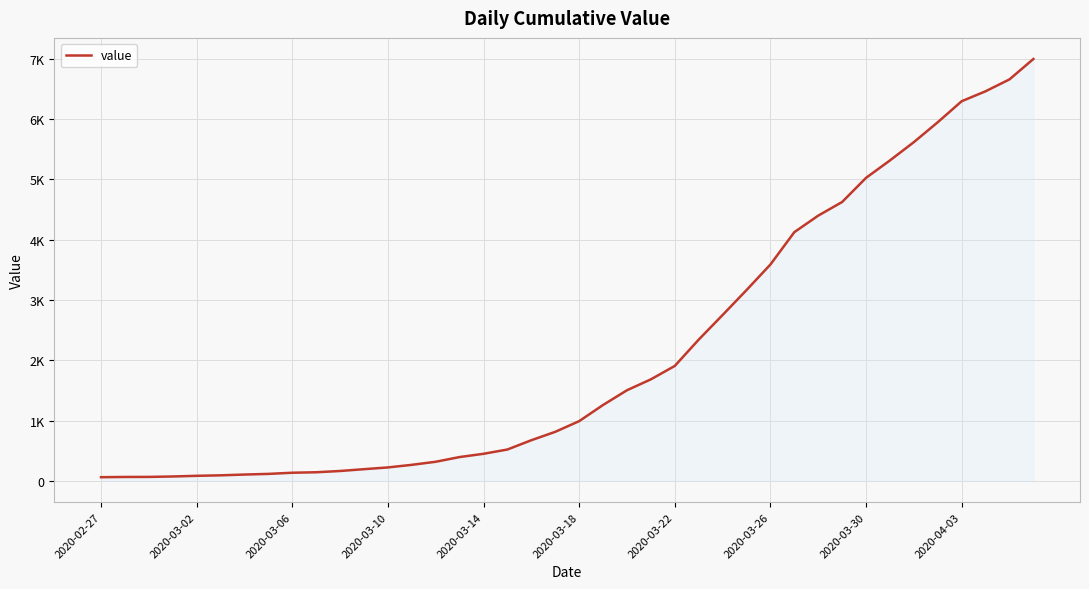

At which category does the chart reach its peak across all series?

39